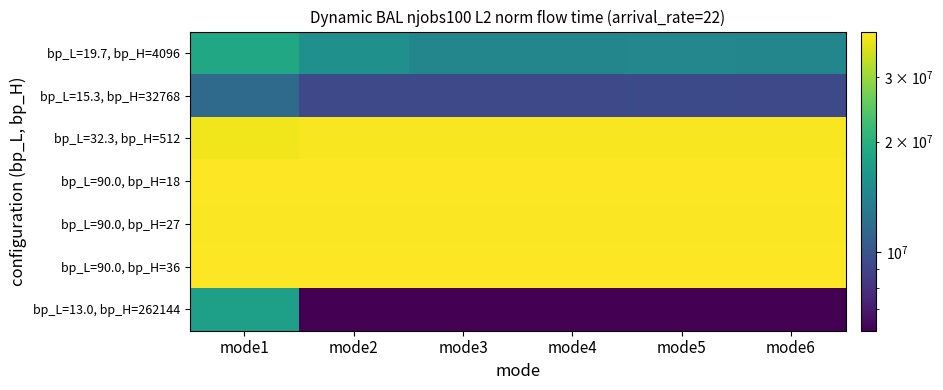

How many data points does each series have?

6